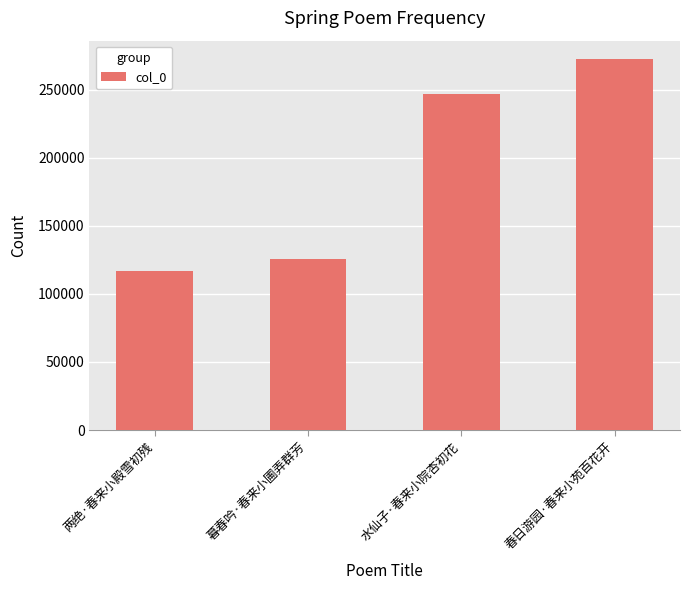

Rank the categories by value from lowest to highest.

两绝·春来小殿雪初残, 暮春吟·春来小圃弄群芳, 水仙子·春来小院杏初花, 春日游园·春来小苑百花开